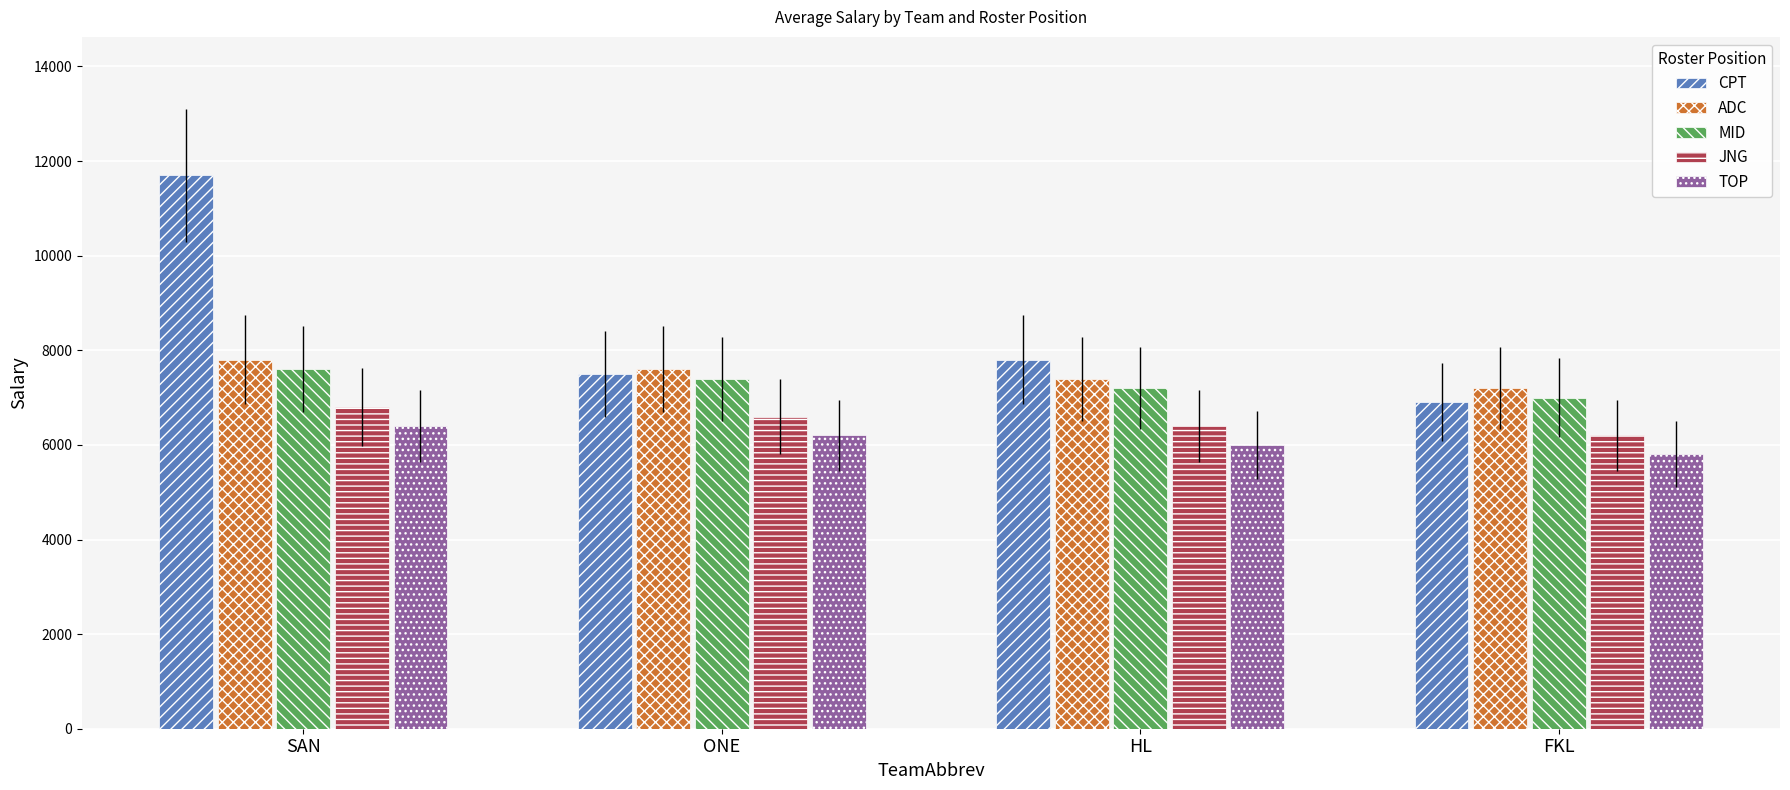

What is the label of the 3rd bar from the right?

ONE